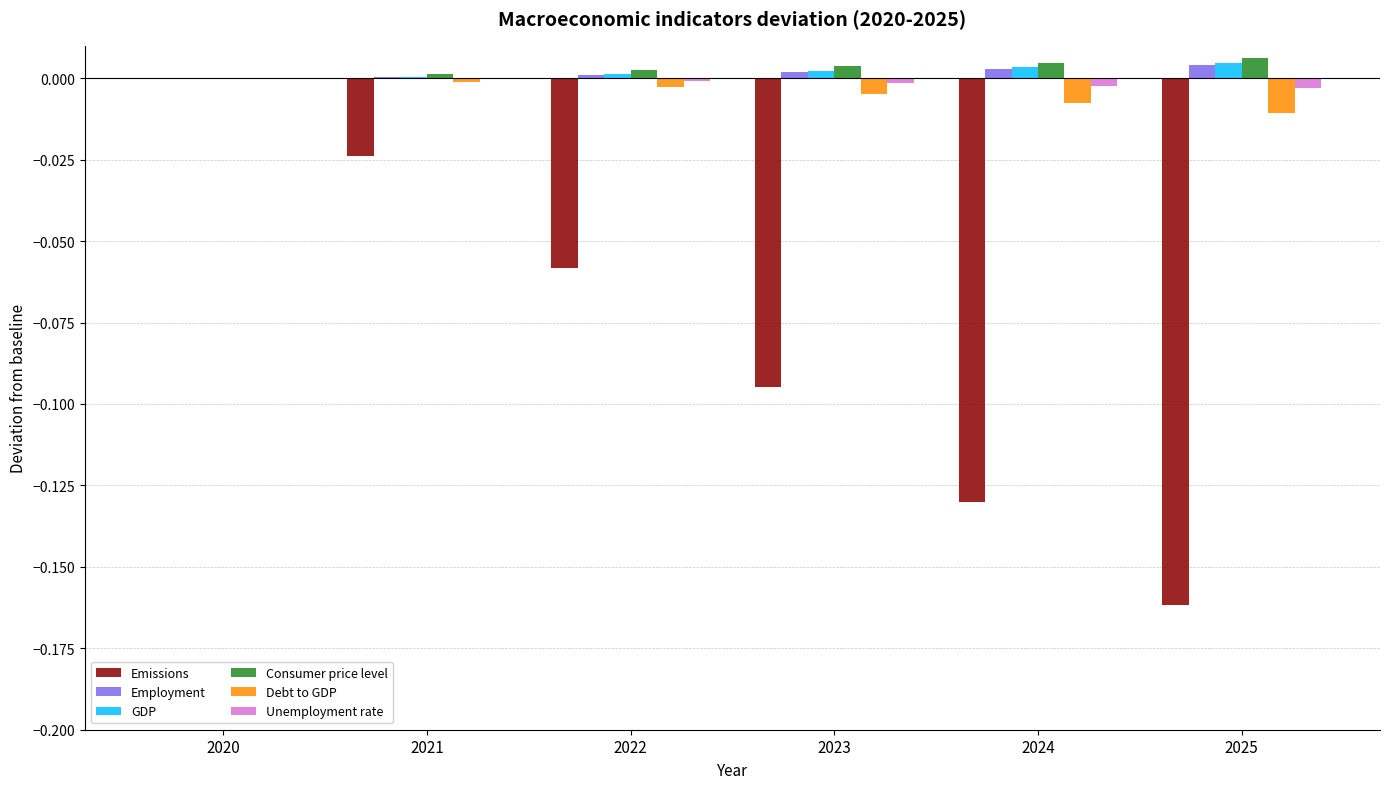

Is it true that Employment equals 0.0 at 2023?

True